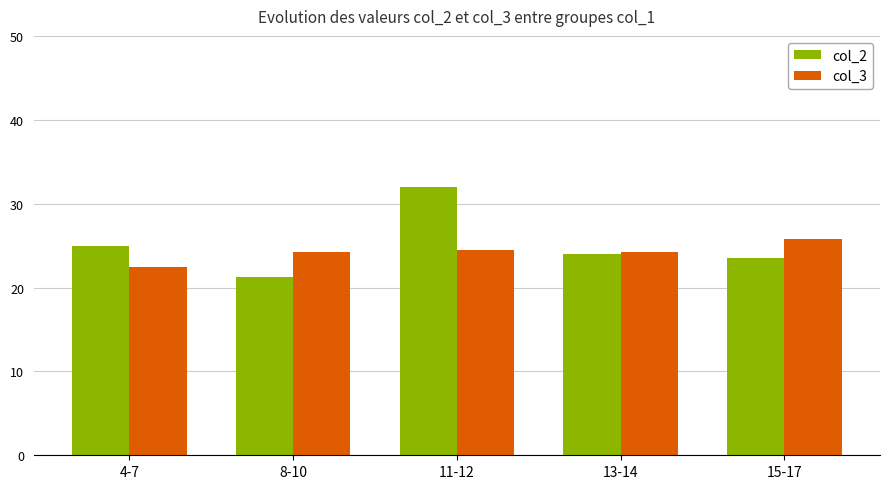

Reading left to right, extract all data points from this chart.

col_2: 4-7=25.0	8-10=21.2	11-12=32.0	13-14=24.0	15-17=23.5
col_3: 4-7=22.4	8-10=24.2	11-12=24.5	13-14=24.2	15-17=25.8